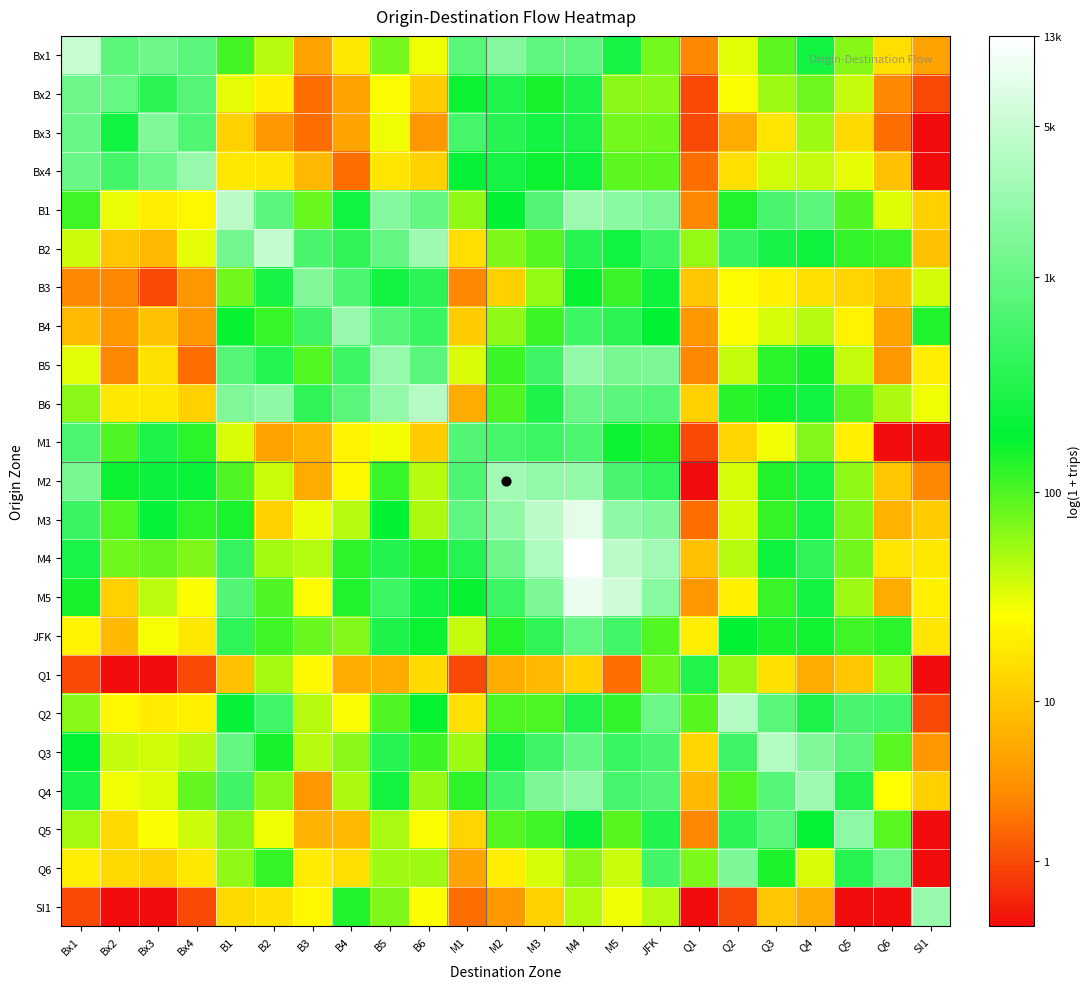

Reading right to left, extract all data points from this chart.

Bx1: SI1=1.8	Q6=2.8	Q5=4.2	Q4=5.5	Q3=4.5	Q2=3.5	Q1=1.4	JFK=4.3	M5=5.6	M4=6.8	M3=6.8	M2=7.4	M1=6.7	B6=3.4	B5=4.3	B4=2.9	B3=1.8	B2=3.9	B1=4.7	Bx4=6.7	Bx3=7.1	Bx2=6.7	Bx1=8.5
Bx2: SI1=0.7	Q6=1.4	Q5=3.7	Q4=4.4	Q3=4.0	Q2=3.3	Q1=0.7	JFK=4.2	M5=4.2	M4=5.7	M3=5.0	M2=5.7	M1=5.1	B6=2.5	B5=3.3	B4=1.8	B3=1.1	B2=3.1	B1=3.5	Bx4=6.6	Bx3=5.9	Bx2=6.9	Bx1=7.0
Bx3: SI1=0.0	Q6=1.1	Q5=2.7	Q4=4.0	Q3=2.9	Q2=1.9	Q1=0.7	JFK=4.4	M5=4.3	M4=5.7	M3=5.5	M2=5.9	M1=6.4	B6=1.6	B5=3.4	B4=1.8	B3=1.1	B2=1.6	B1=2.6	Bx4=6.5	Bx3=7.3	Bx2=5.5	Bx1=7.0
Bx4: SI1=0.0	Q6=2.3	Q5=3.5	Q4=3.7	Q3=3.7	Q2=2.8	Q1=1.1	JFK=4.5	M5=4.5	M4=5.4	M3=5.1	M2=5.6	M1=5.3	B6=2.6	B5=2.9	B4=1.1	B3=2.2	B2=2.9	B1=2.9	Bx4=7.7	Bx3=7.0	Bx2=6.3	Bx1=6.9
B1: SI1=2.6	Q6=3.6	Q5=4.6	Q4=6.7	Q3=6.4	Q2=5.0	Q1=1.4	JFK=7.3	M5=7.5	M4=7.8	M3=6.6	M2=5.2	M1=4.1	B6=6.9	B5=7.4	B4=5.5	B3=4.4	B2=6.7	B1=8.3	Bx4=3.2	Bx3=3.0	Bx2=3.5	Bx1=4.7
B2: SI1=2.3	Q6=4.8	Q5=4.8	Q4=5.4	Q3=5.6	Q2=6.1	Q1=4.1	JFK=6.2	M5=5.5	M4=5.8	M3=4.6	M2=4.2	M1=2.8	B6=7.8	B5=6.9	B4=6.0	B3=6.4	B2=8.5	B1=7.1	Bx4=3.5	Bx3=2.2	Bx2=2.4	Bx1=3.7
B3: SI1=3.6	Q6=2.3	Q5=2.6	Q4=2.8	Q3=3.1	Q2=3.3	Q1=2.4	JFK=5.5	M5=4.8	M4=5.2	M3=4.1	M2=2.6	M1=1.4	B6=5.9	B5=5.5	B4=6.5	B3=7.4	B2=5.6	B1=4.4	Bx4=1.6	Bx3=0.7	Bx2=1.4	Bx1=1.4
B4: SI1=5.0	Q6=1.8	Q5=3.1	Q4=3.8	Q3=3.6	Q2=3.3	Q1=1.6	JFK=5.2	M5=5.9	M4=6.2	M3=4.8	M2=4.1	M1=2.5	B6=6.2	B5=6.6	B4=7.7	B3=6.3	B2=4.8	B1=5.1	Bx4=1.6	Bx3=2.3	Bx2=1.6	Bx1=2.2
B5: SI1=3.0	Q6=1.6	Q5=3.7	Q4=5.1	Q3=4.9	Q2=3.7	Q1=1.4	JFK=7.3	M5=7.2	M4=7.6	M3=6.2	M2=4.8	M1=3.6	B6=6.7	B5=7.7	B4=6.2	B3=4.6	B2=5.8	B1=6.6	Bx4=1.1	Bx3=2.8	Bx2=1.4	Bx1=3.5
B6: SI1=3.4	Q6=3.9	Q5=4.5	Q4=5.5	Q3=5.1	Q2=4.9	Q1=2.6	JFK=6.6	M5=6.7	M4=6.9	M3=5.7	M2=4.6	M1=1.9	B6=8.2	B5=7.7	B4=6.7	B3=6.0	B2=7.6	B1=7.3	Bx4=2.6	Bx3=2.9	Bx2=2.9	Bx1=4.2
M1: SI1=0.0	Q6=0.0	Q5=3.1	Q4=4.2	Q3=3.4	Q2=2.6	Q1=0.7	JFK=5.0	M5=5.1	M4=6.5	M3=6.2	M2=6.4	M1=6.6	B6=2.5	B5=3.4	B4=3.1	B3=2.1	B2=1.8	B1=3.6	Bx4=4.9	Bx3=5.7	Bx2=4.6	Bx1=6.4
M2: SI1=1.4	Q6=2.4	Q5=4.1	Q4=5.5	Q3=5.0	Q2=3.6	Q1=0.0	JFK=6.1	M5=6.4	M4=7.7	M3=7.6	M2=7.9	M1=6.5	B6=3.8	B5=4.8	B4=3.2	B3=1.9	B2=3.7	B1=4.6	Bx4=5.3	Bx3=5.4	Bx2=5.1	Bx1=7.2
M3: SI1=2.5	Q6=2.1	Q5=4.3	Q4=5.5	Q3=4.8	Q2=3.6	Q1=1.1	JFK=7.4	M5=7.6	M4=9.0	M3=8.3	M2=7.6	M1=6.8	B6=3.9	B5=5.2	B4=3.9	B3=3.5	B2=2.6	B1=5.0	Bx4=4.9	Bx3=5.3	Bx2=4.6	Bx1=6.2
M4: SI1=2.9	Q6=2.9	Q5=4.4	Q4=6.0	Q3=5.4	Q2=3.8	Q1=2.3	JFK=7.9	M5=8.3	M4=9.5	M3=8.1	M2=7.0	M1=5.8	B6=5.0	B5=5.8	B4=4.9	B3=3.9	B2=4.0	B1=6.1	Bx4=4.3	Bx3=4.5	Bx2=4.4	Bx1=5.6
M5: SI1=3.1	Q6=1.9	Q5=4.0	Q4=5.5	Q3=4.8	Q2=3.1	Q1=1.6	JFK=7.5	M5=8.6	M4=9.1	M3=7.3	M2=6.2	M1=5.2	B6=5.5	B5=6.2	B4=5.0	B3=3.3	B2=4.6	B1=6.6	Bx4=3.3	Bx3=3.8	Bx2=2.6	Bx1=5.0
JFK: SI1=2.9	Q6=4.9	Q5=4.7	Q4=5.1	Q3=5.0	Q2=5.2	Q1=3.0	JFK=4.6	M5=6.3	M4=6.8	M3=6.0	M2=4.9	M1=3.7	B6=5.1	B5=5.7	B4=4.2	B3=4.4	B2=4.7	B1=6.0	Bx4=2.9	Bx3=3.4	Bx2=2.2	Bx1=3.1
Q1: SI1=0.0	Q6=4.0	Q5=2.4	Q4=1.9	Q3=2.8	Q2=4.1	Q1=5.7	JFK=4.4	M5=1.1	M4=2.6	M3=2.2	M2=1.9	M1=0.7	B6=2.7	B5=1.9	B4=1.9	B3=3.2	B2=4.0	B1=2.3	Bx4=0.7	Bx3=0.0	Bx2=0.0	Bx1=0.7
Q2: SI1=0.7	Q6=6.3	Q5=6.4	Q4=5.7	Q3=6.7	Q2=8.2	Q1=4.5	JFK=7.0	M5=4.8	M4=5.7	M3=4.6	M2=4.6	M1=2.8	B6=5.2	B5=4.6	B4=3.3	B3=3.9	B2=6.3	B1=5.3	Bx4=3.1	Bx3=3.0	Bx2=3.2	Bx1=4.2
Q3: SI1=1.6	Q6=4.5	Q5=6.7	Q4=7.3	Q3=8.2	Q2=6.3	Q1=2.6	JFK=6.4	M5=6.2	M4=6.9	M3=6.2	M2=5.6	M1=4.0	B6=4.8	B5=5.8	B4=4.2	B3=3.8	B2=5.0	B1=6.9	Bx4=3.8	Bx3=3.7	Bx2=3.7	Bx1=5.2
Q4: SI1=2.6	Q6=3.3	Q5=5.8	Q4=7.8	Q3=6.6	Q2=4.6	Q1=2.2	JFK=6.6	M5=6.4	M4=7.6	M3=7.3	M2=6.3	M1=4.9	B6=4.1	B5=5.5	B4=3.9	B3=1.6	B2=4.2	B1=6.3	Bx4=4.5	Bx3=3.6	Bx2=3.4	Bx1=5.6
Q5: SI1=0.0	Q6=4.5	Q5=7.6	Q4=5.2	Q3=6.7	Q2=5.9	Q1=1.4	JFK=5.8	M5=4.5	M4=5.4	M3=4.7	M2=4.6	M1=2.6	B6=3.3	B5=4.0	B4=2.2	B3=2.1	B2=3.4	B1=4.2	Bx4=3.7	Bx3=3.3	Bx2=2.7	Bx1=4.0
Q6: SI1=0.0	Q6=7.0	Q5=5.8	Q4=3.6	Q3=5.0	Q2=7.3	Q1=4.3	JFK=6.3	M5=3.7	M4=4.2	M3=3.6	M2=3.0	M1=1.8	B6=4.0	B5=4.0	B4=2.8	B3=3.0	B2=4.8	B1=4.1	Bx4=2.9	Bx3=2.6	Bx2=2.7	Bx1=3.0
SI1: SI1=7.7	Q6=0.0	Q5=0.0	Q4=1.9	Q3=2.4	Q2=0.7	Q1=0.0	JFK=3.9	M5=3.4	M4=3.9	M3=2.6	M2=1.6	M1=1.1	B6=3.3	B5=4.2	B4=5.0	B3=3.2	B2=2.8	B1=2.7	Bx4=0.7	Bx3=0.0	Bx2=0.0	Bx1=0.7